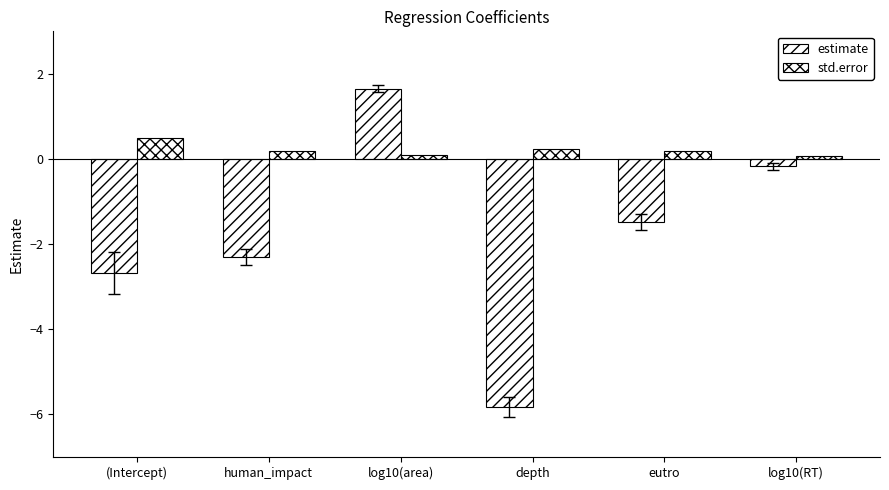

How many data points in estimate are above -1?

2